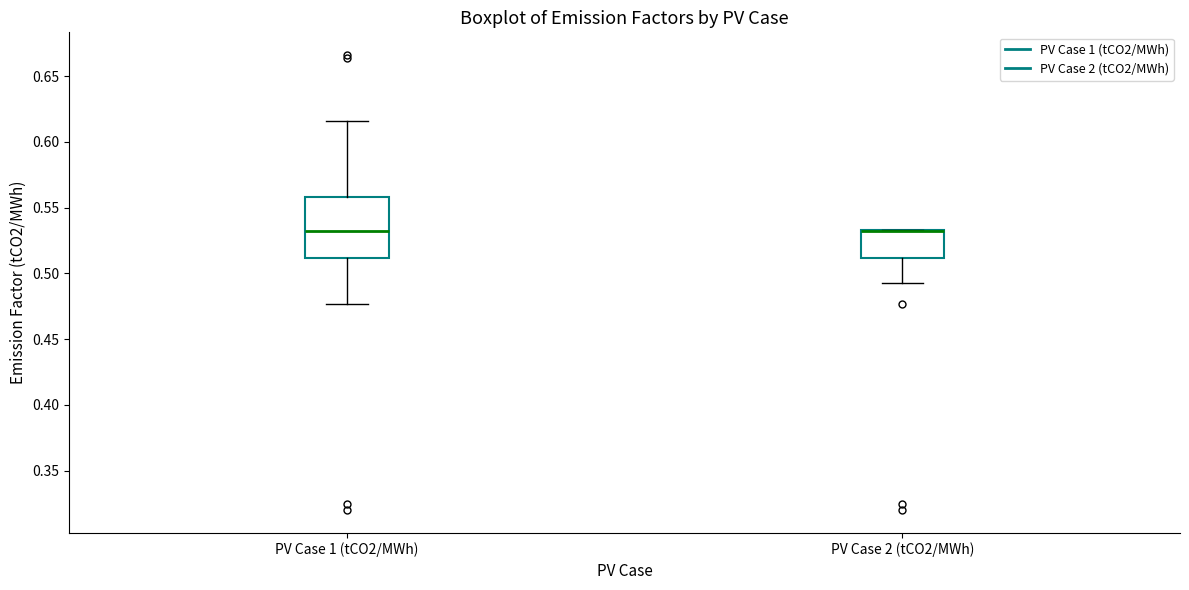

Which box is the tallest, from its lower edge to its upper edge?

PV Case 1 (tCO2/MWh)